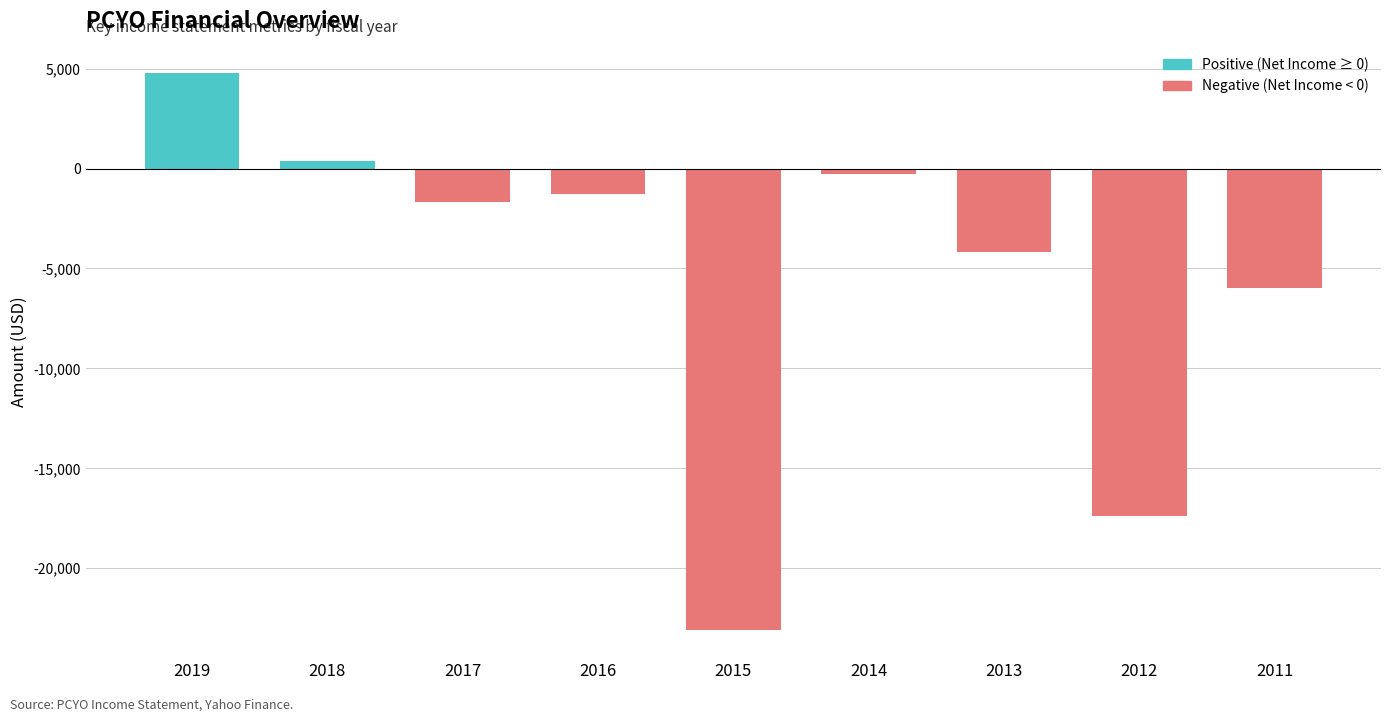

What is the total value across all series at 2014?

-300